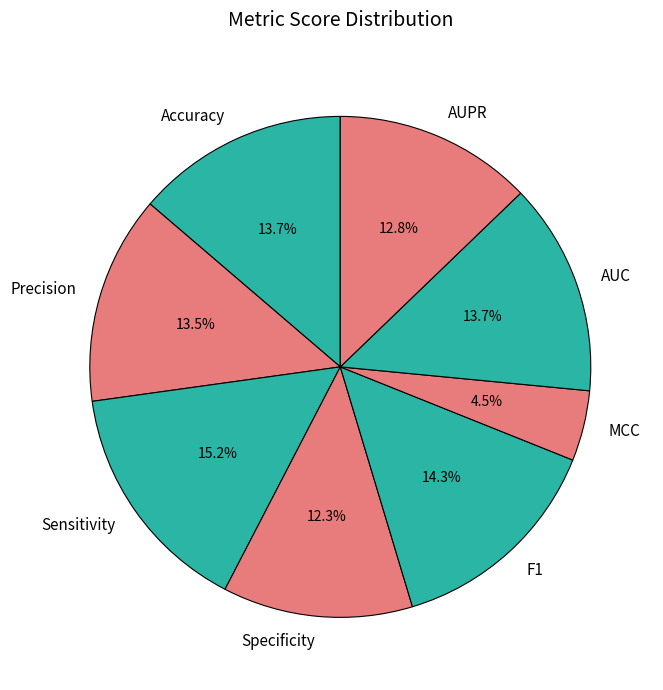

Which slice is the largest?

Sensitivity